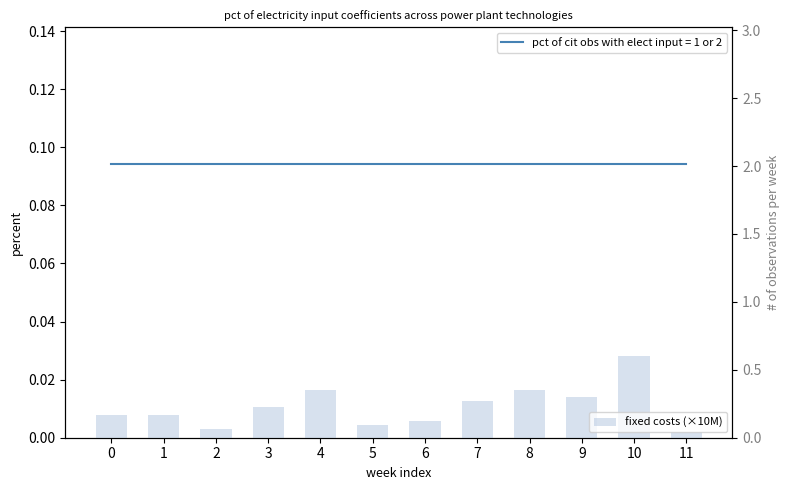

True or false: the data shows 0.1 at 5.

True